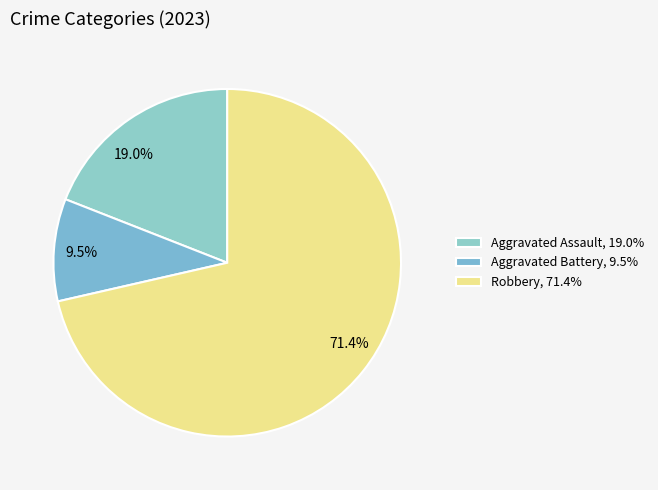

Is there a majority slice in this chart?

Yes